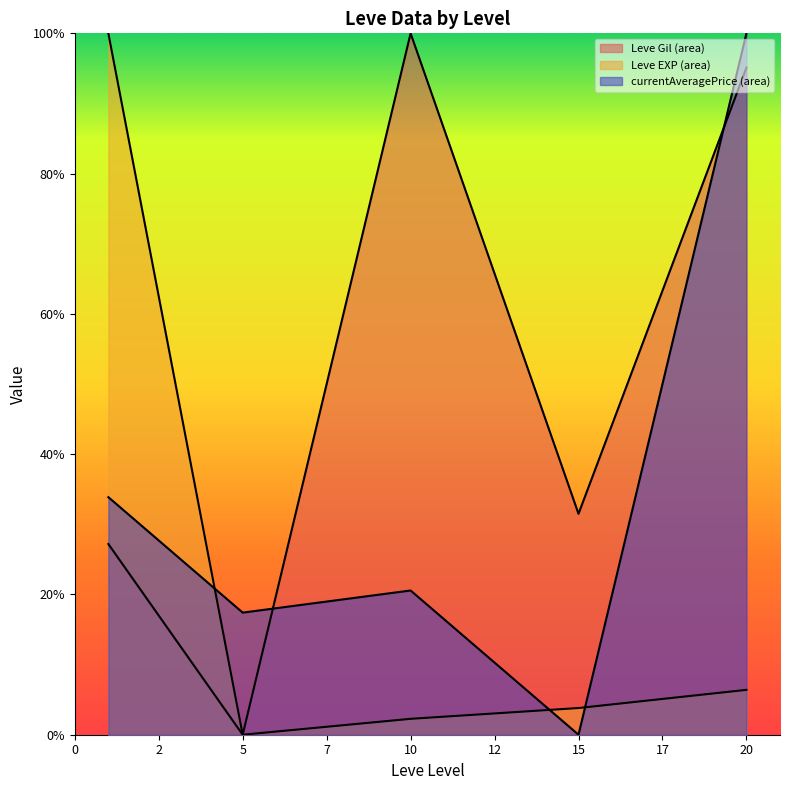

The currentAveragePrice series shows 57.9 at 0. True or false?

False